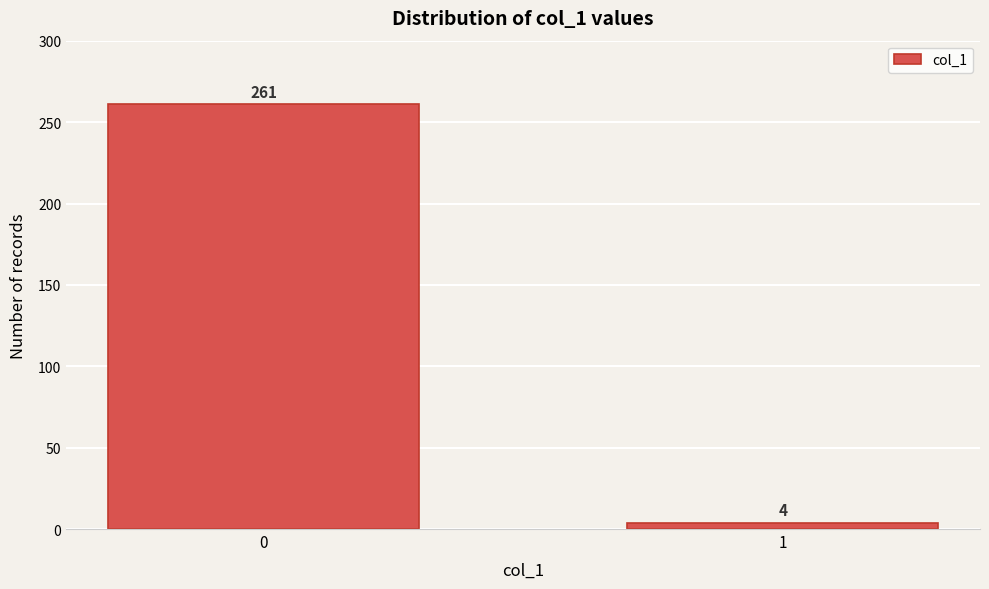

Reading right to left, list all the values displayed in this chart.

1=4	0=261